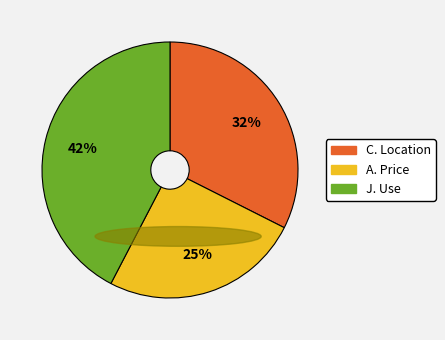

Is there any slice that represents more than half of the pie?

No